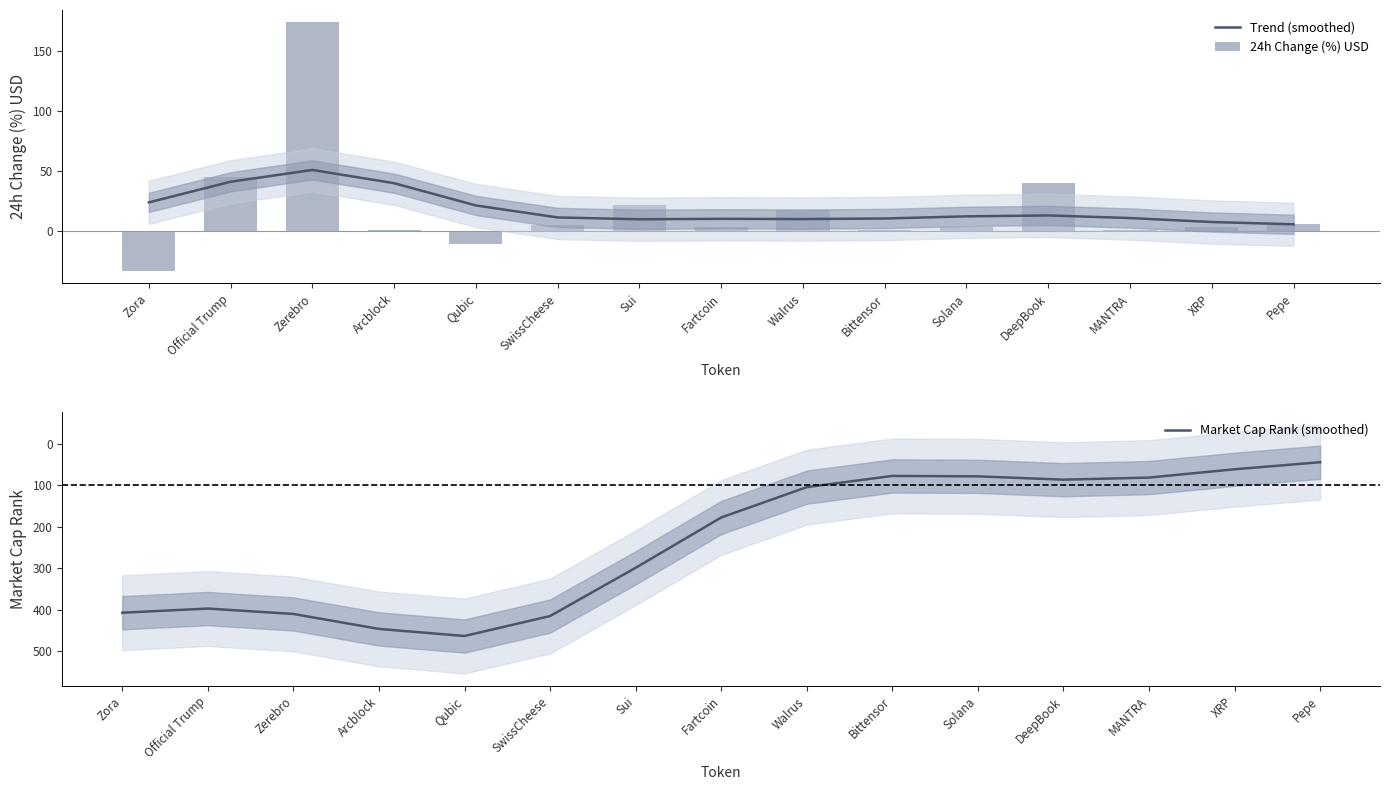

True or false: 24h Change (%) USD has a value of 17.5 at Walrus.

True